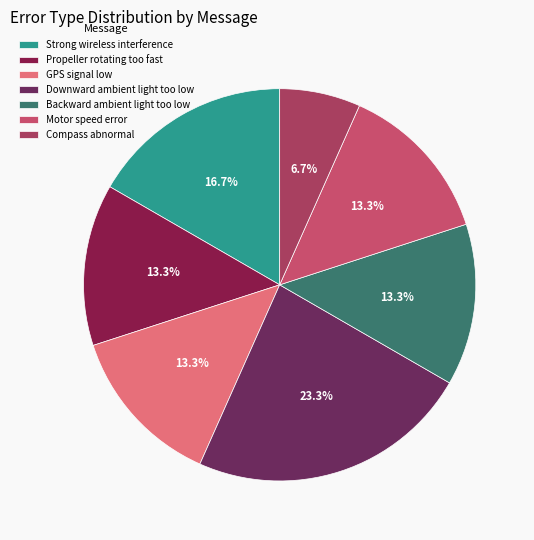

The GPS signal low slice represents 13% of the pie. True or false?

True